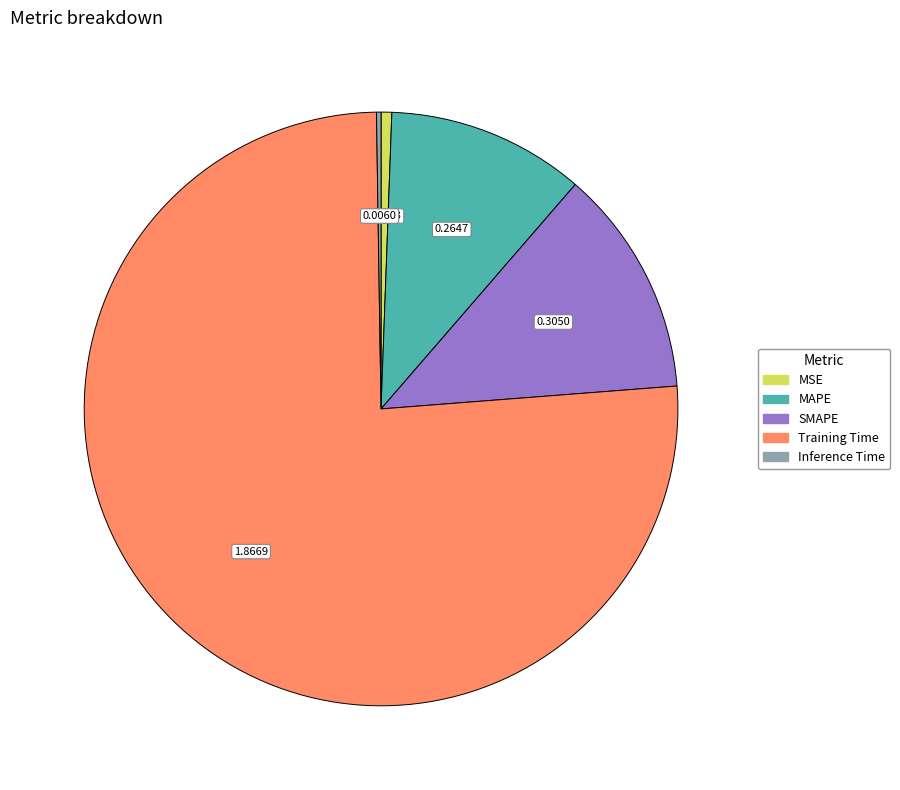

True or false: MAPE accounts for 11% of the total.

True